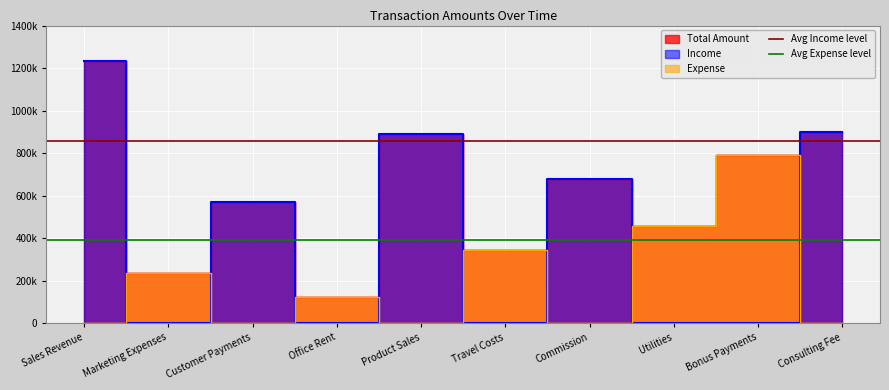

What is the approximate value of Avg Income level at Sales Revenue?

854543.5